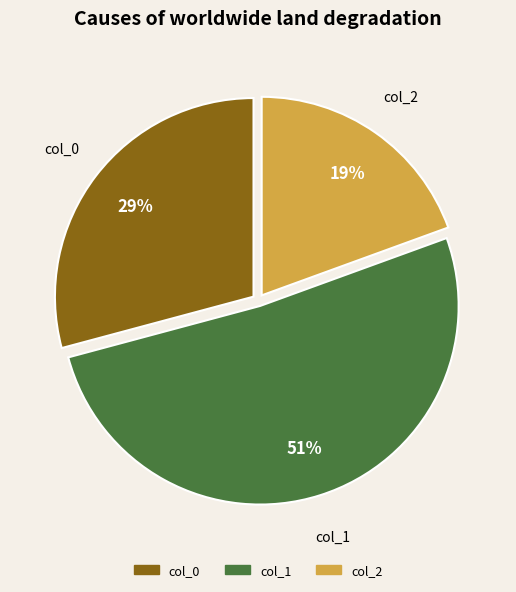

True or false: col_2 accounts for 6% of the total.

False